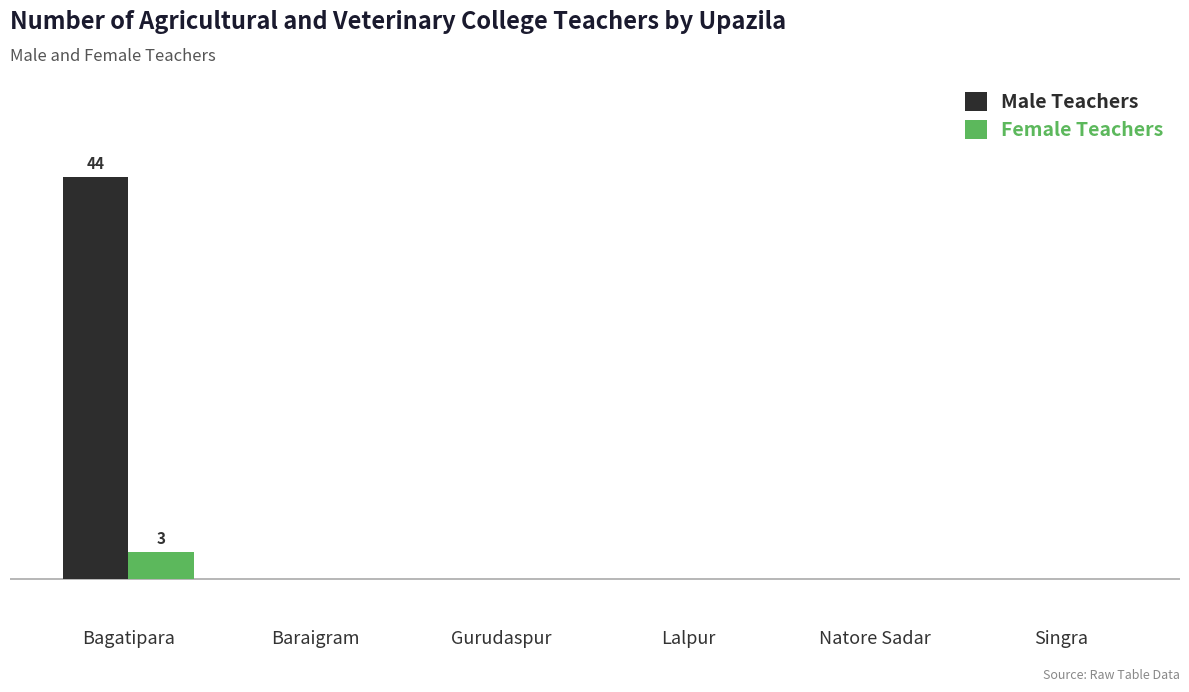

Which series has the largest total across all categories?

Male Teachers